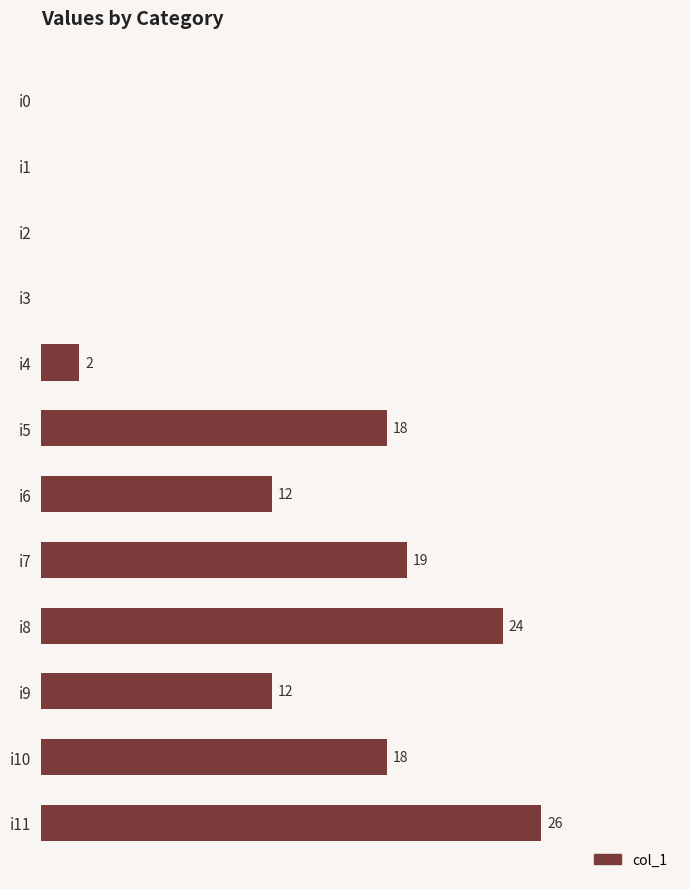

At which category does the chart reach its peak across all series?

i11